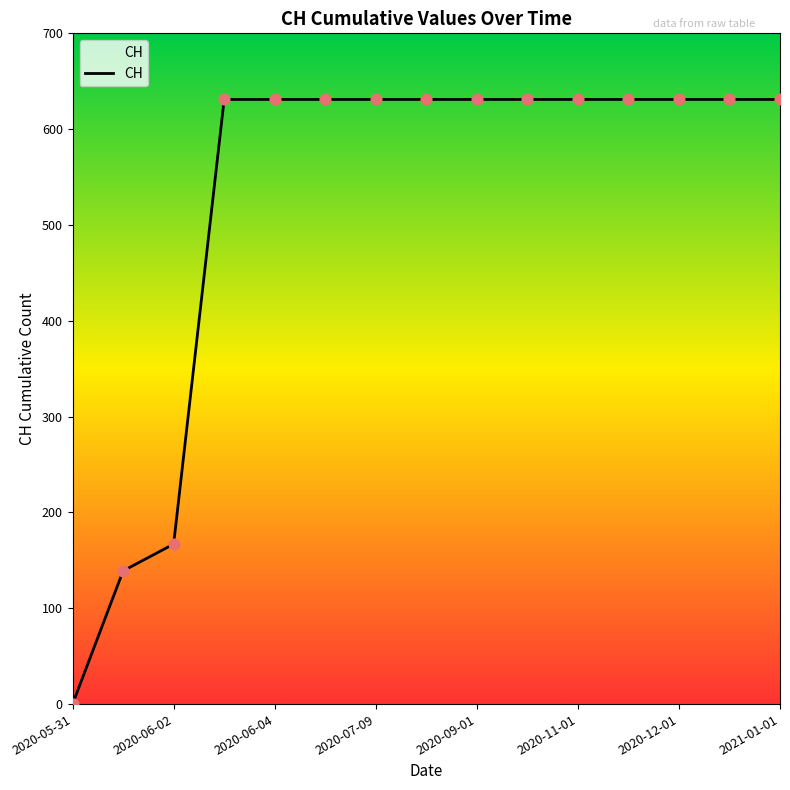

Is this an area chart (filled region under the line)?

Yes